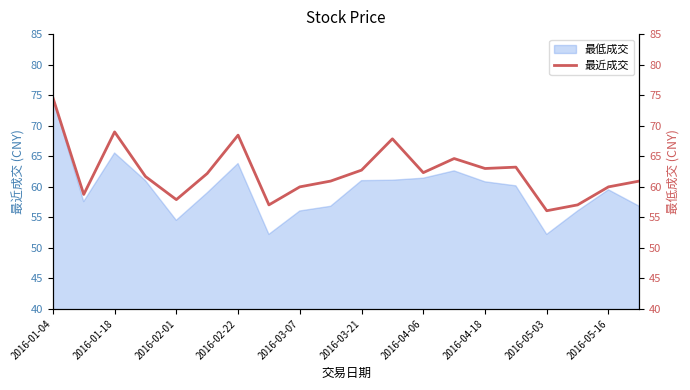

What is the minimum value for 最低成交?

52.2